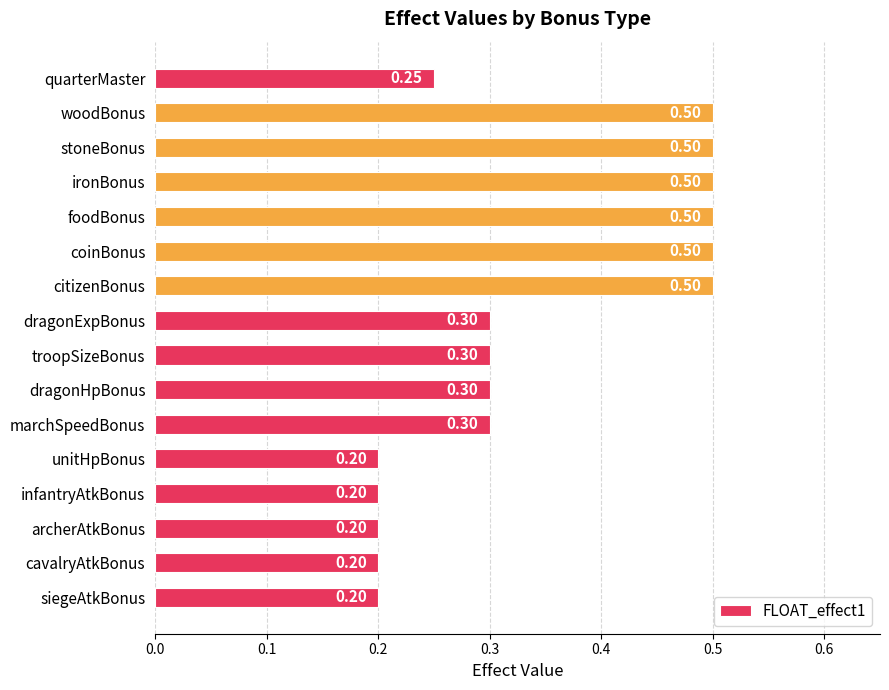

What is the difference between the maximum and minimum values?

0.3